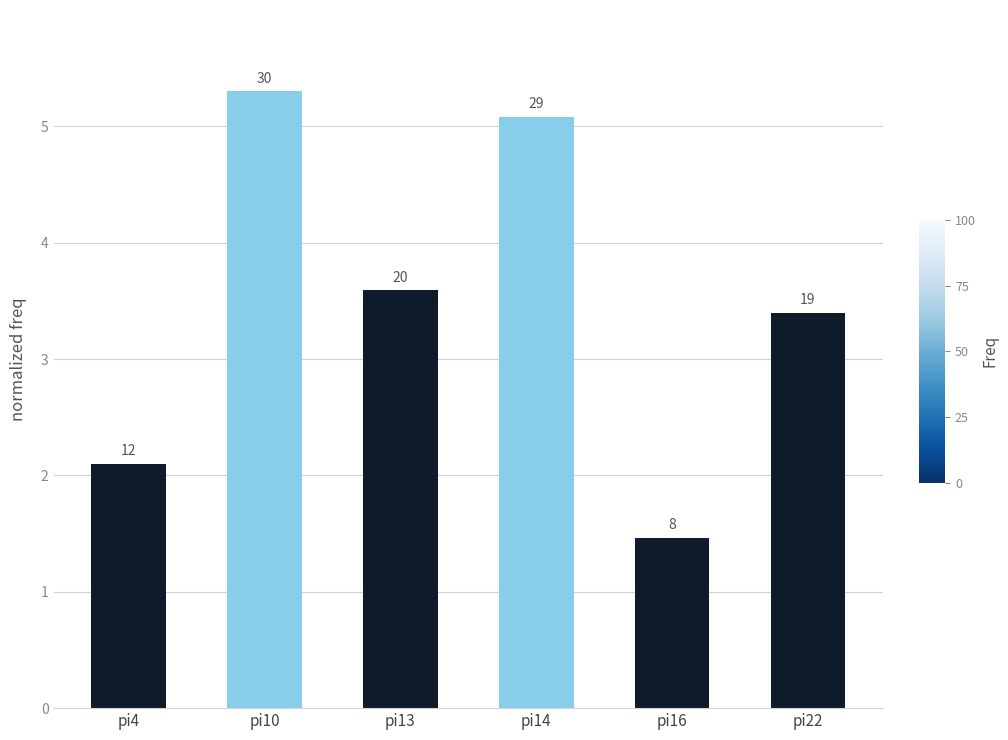

Which category has the highest value across all series?

pi10